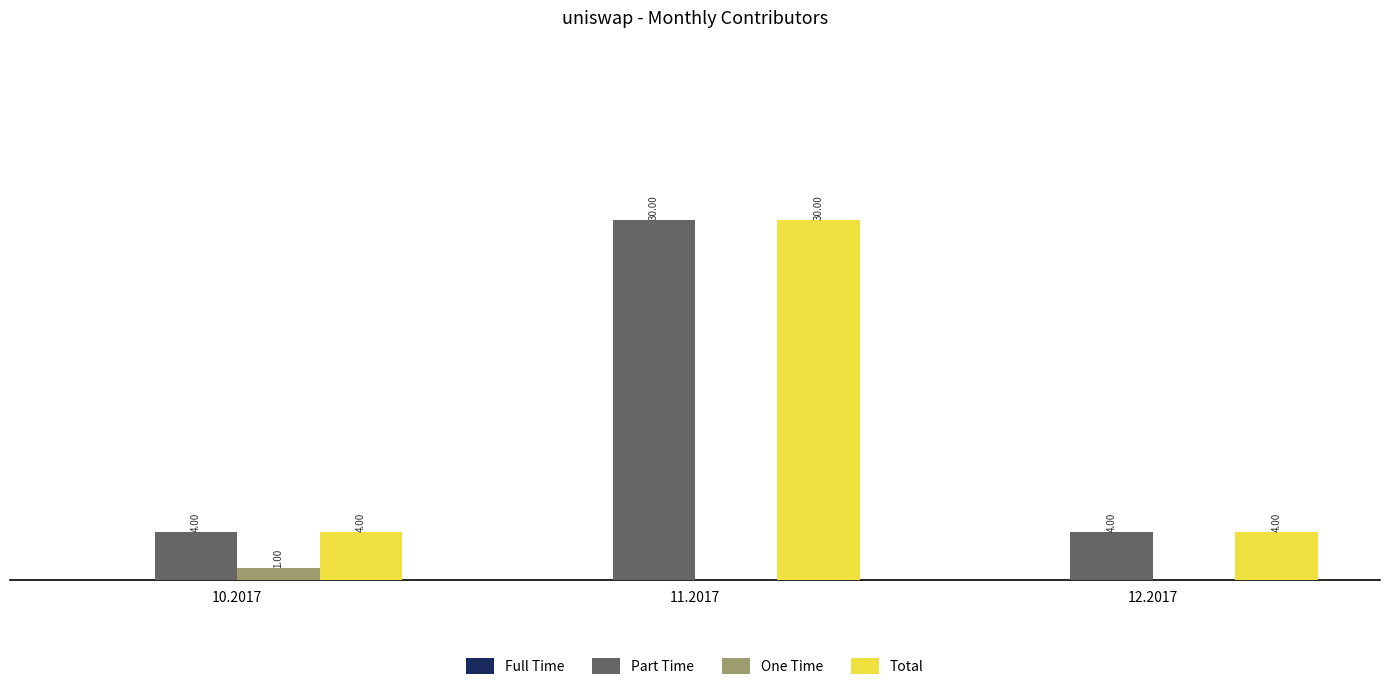

At which category is the sum across all series the highest?

11.2017